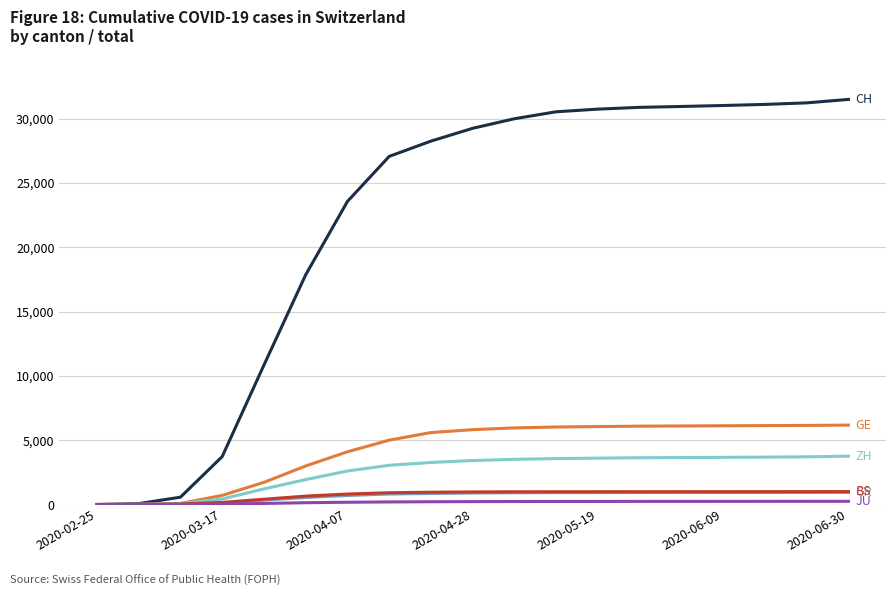

What is the greatest value displayed?

31512